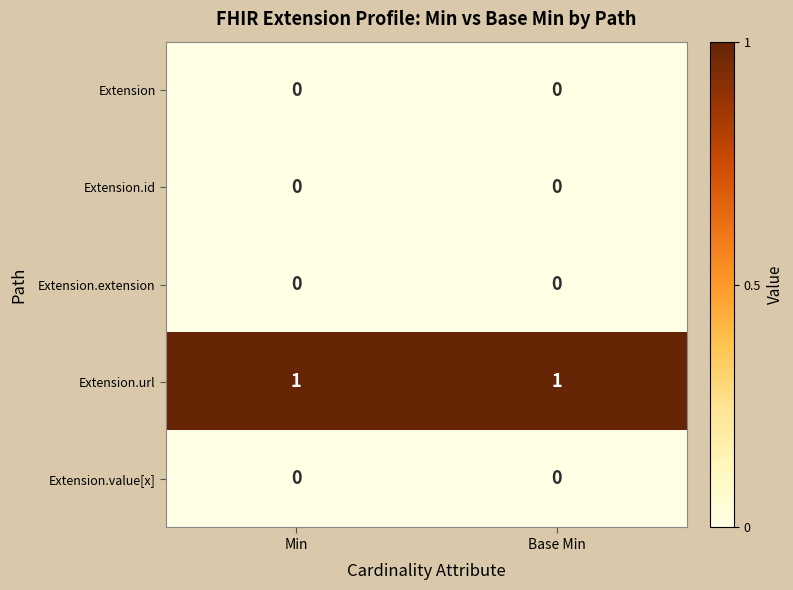

Reading right to left, what are all the values shown in this chart?

Extension: Base Min=0	Min=0
Extension.id: Base Min=0	Min=0
Extension.extension: Base Min=0	Min=0
Extension.url: Base Min=1	Min=1
Extension.value[x]: Base Min=0	Min=0